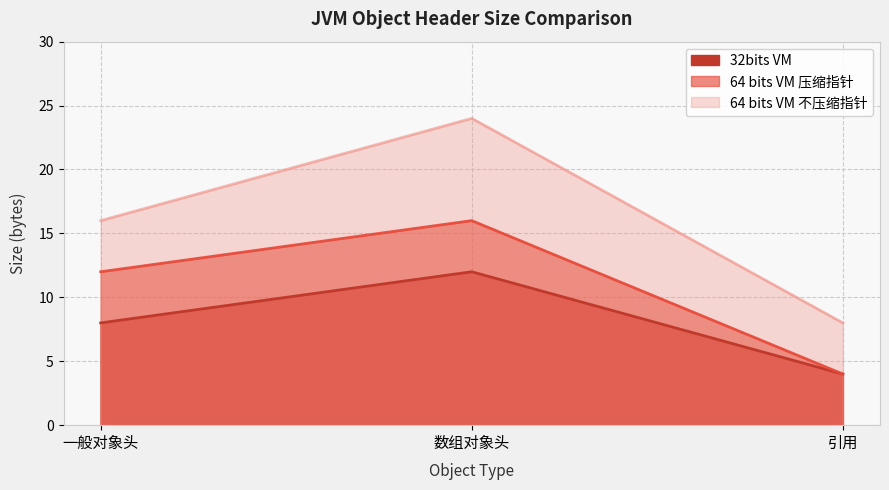

What is the total value across all series at 数组对象头?

52